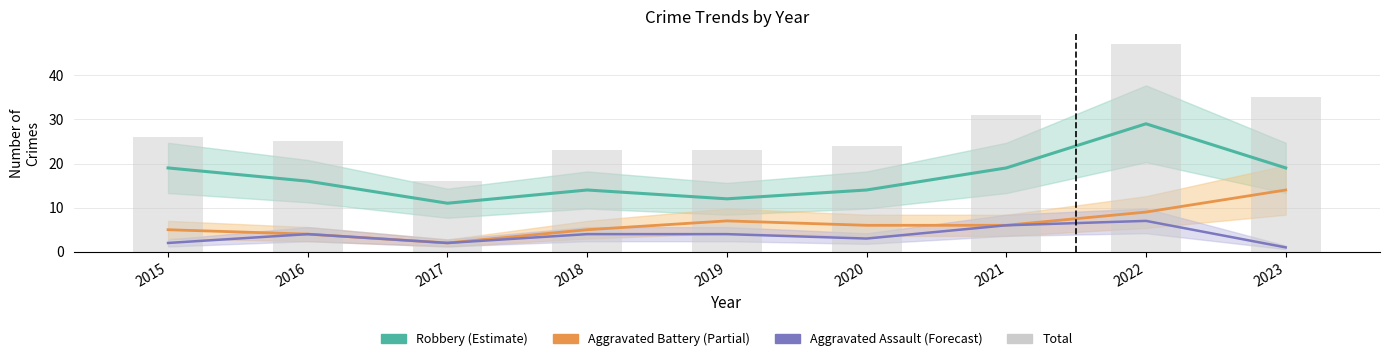

Is it true that Total equals 16 at 2017?

True